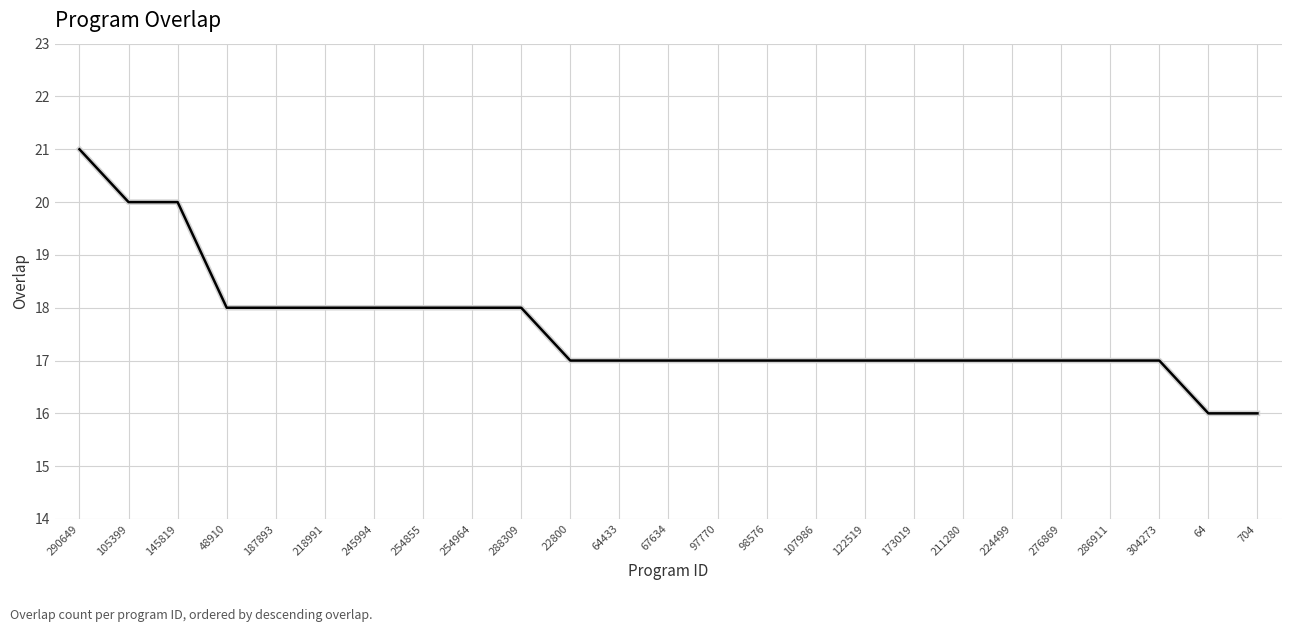

Approximately how many times larger is the value at 48910 compared to 288309?

1.0